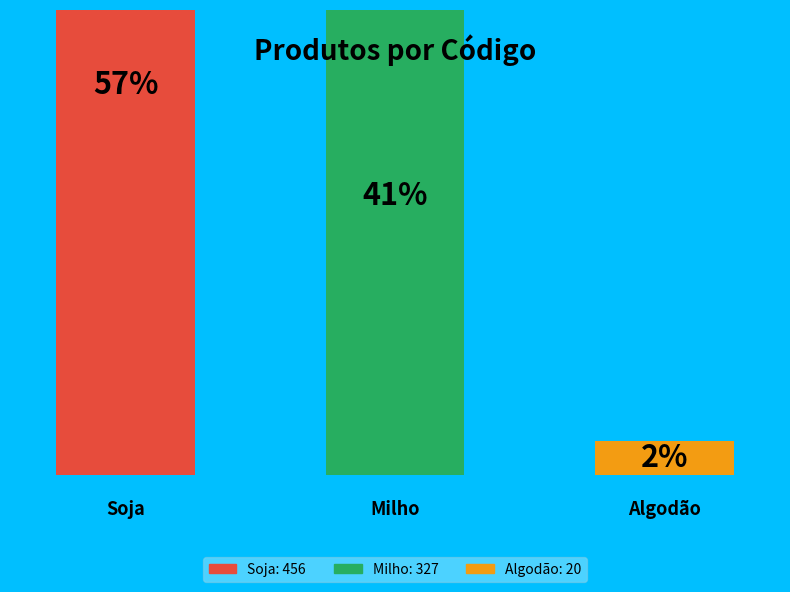

What percentage is NOT represented by Algodão?

97.5%